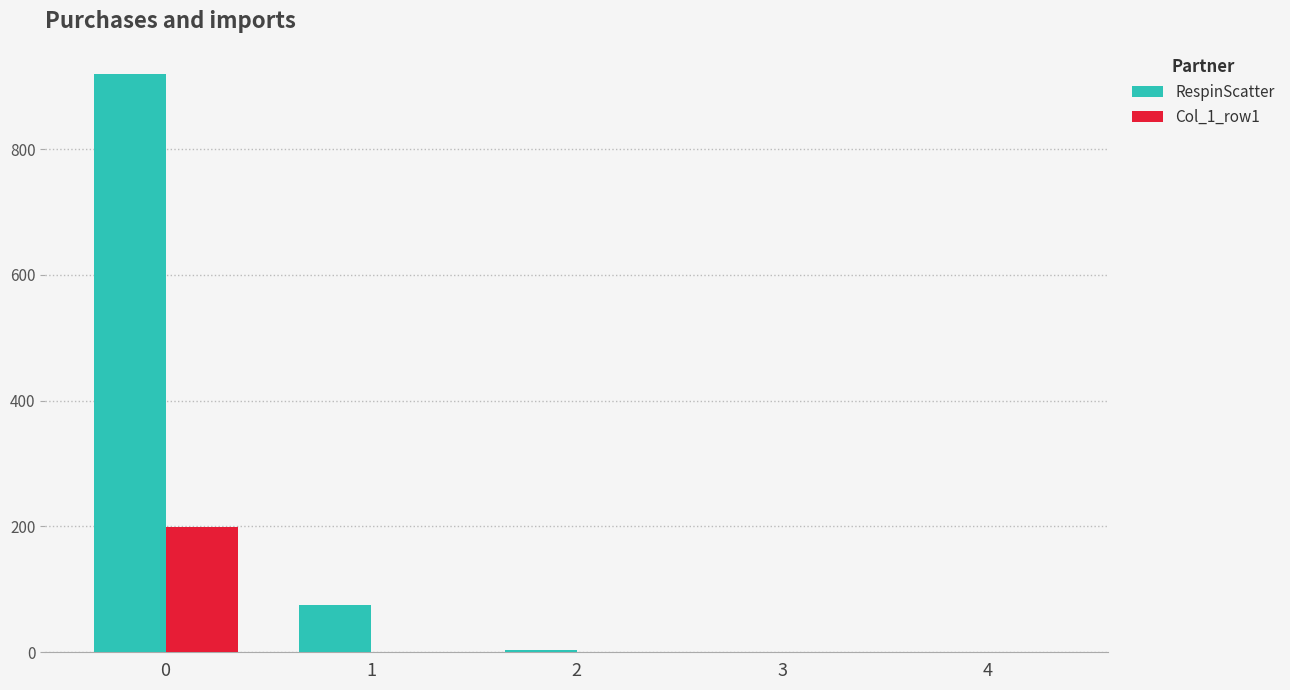

What are all the series names shown in the legend?

RespinScatter, Col_1_row1